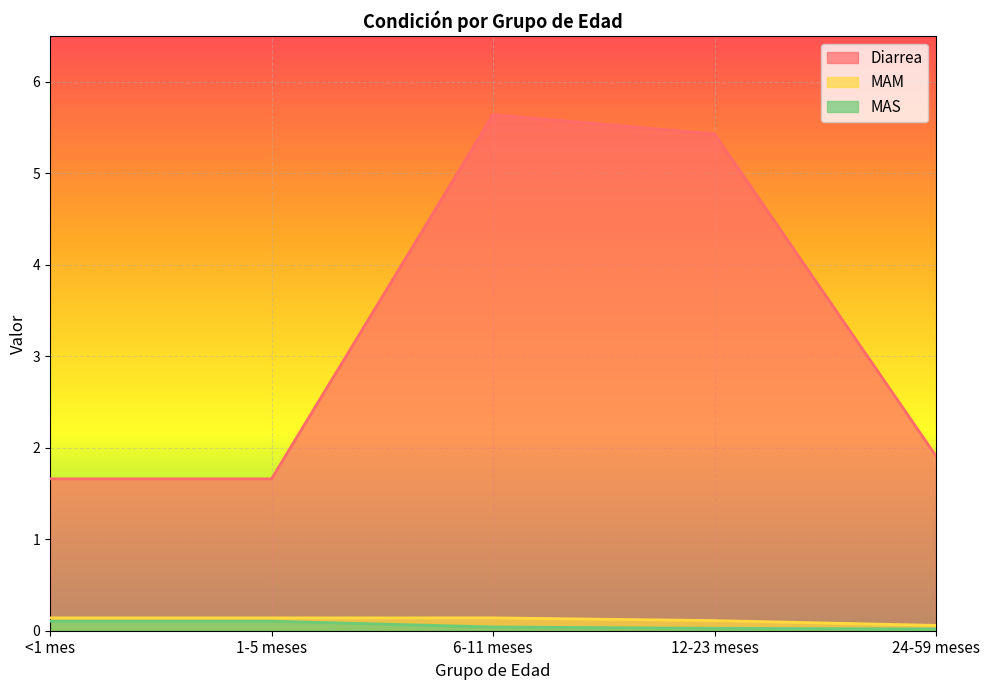

At which category is the sum across all series the highest?

6-11 meses